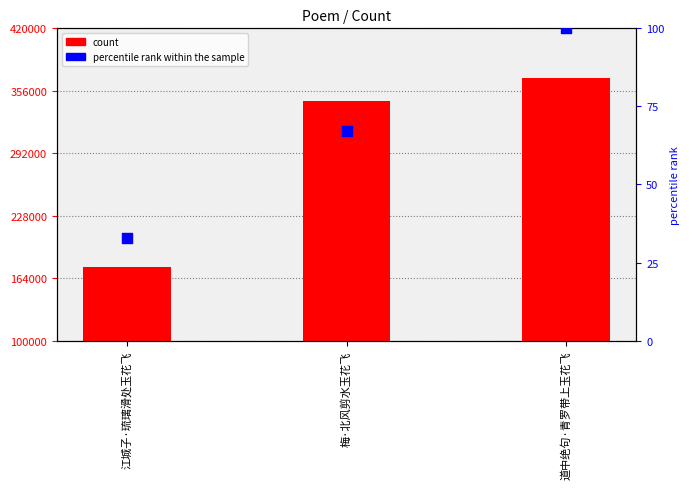

Which series reaches the minimum Y coordinate?

percentile rank within the sample